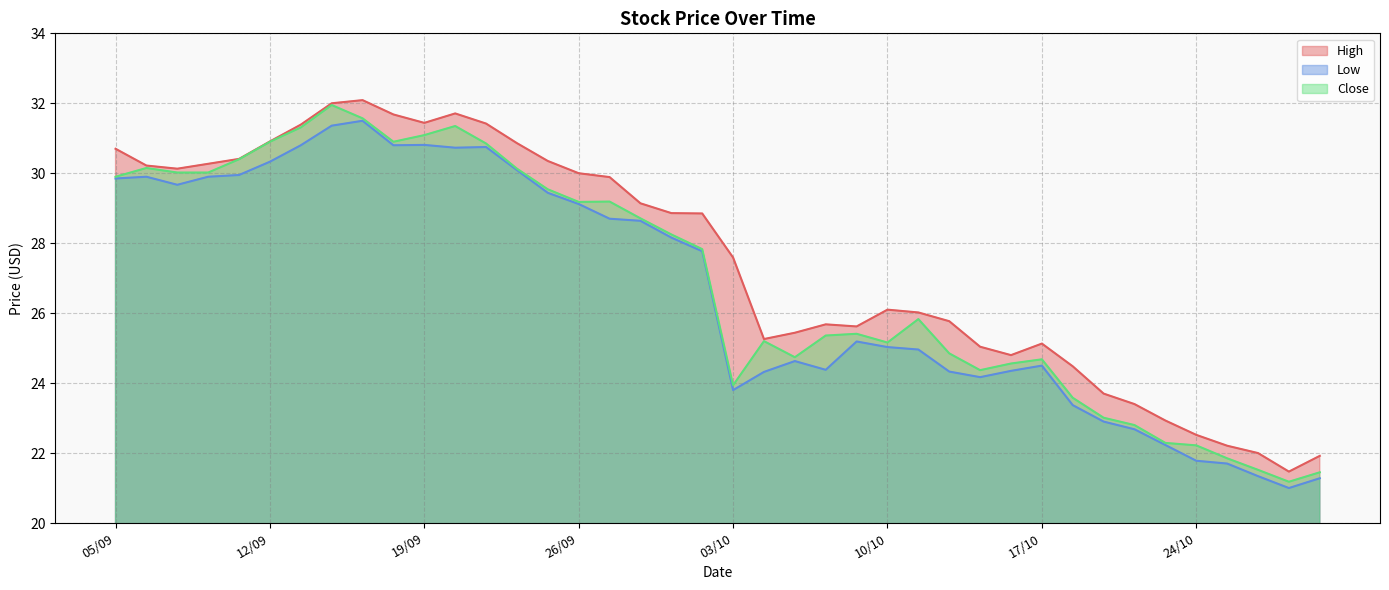

How many values in the Low series exceed 27?

20